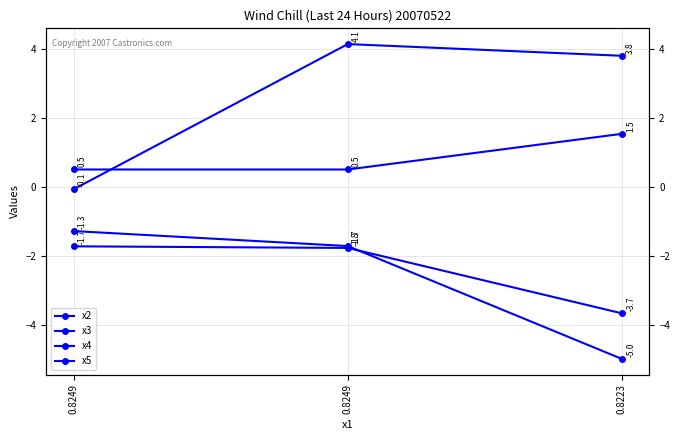

What is the value of the x4 point at the 1st from the left?

-0.1